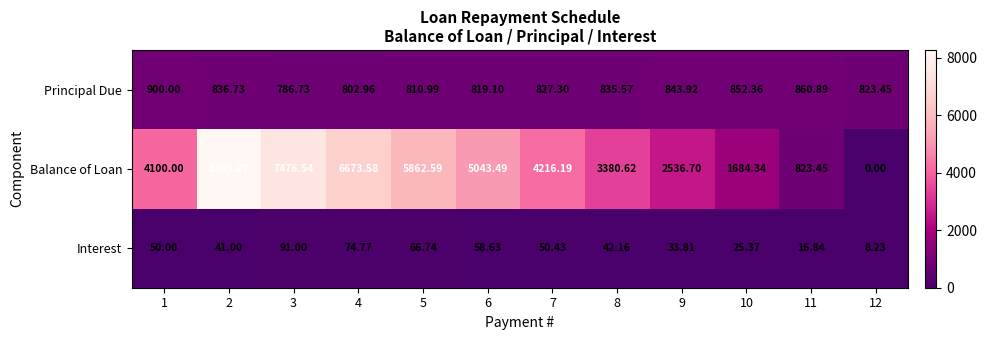

Rank the series at 6 from lowest to highest value.

Interest, Principal Due, Balance of Loan